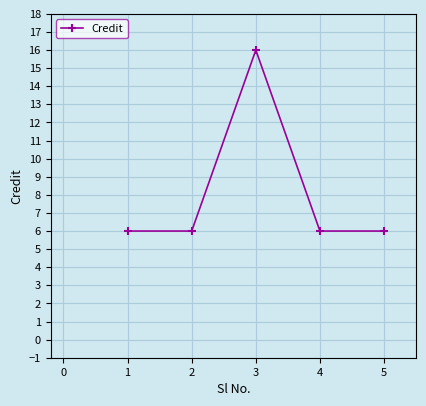

What is the maximum value shown in the chart?

16